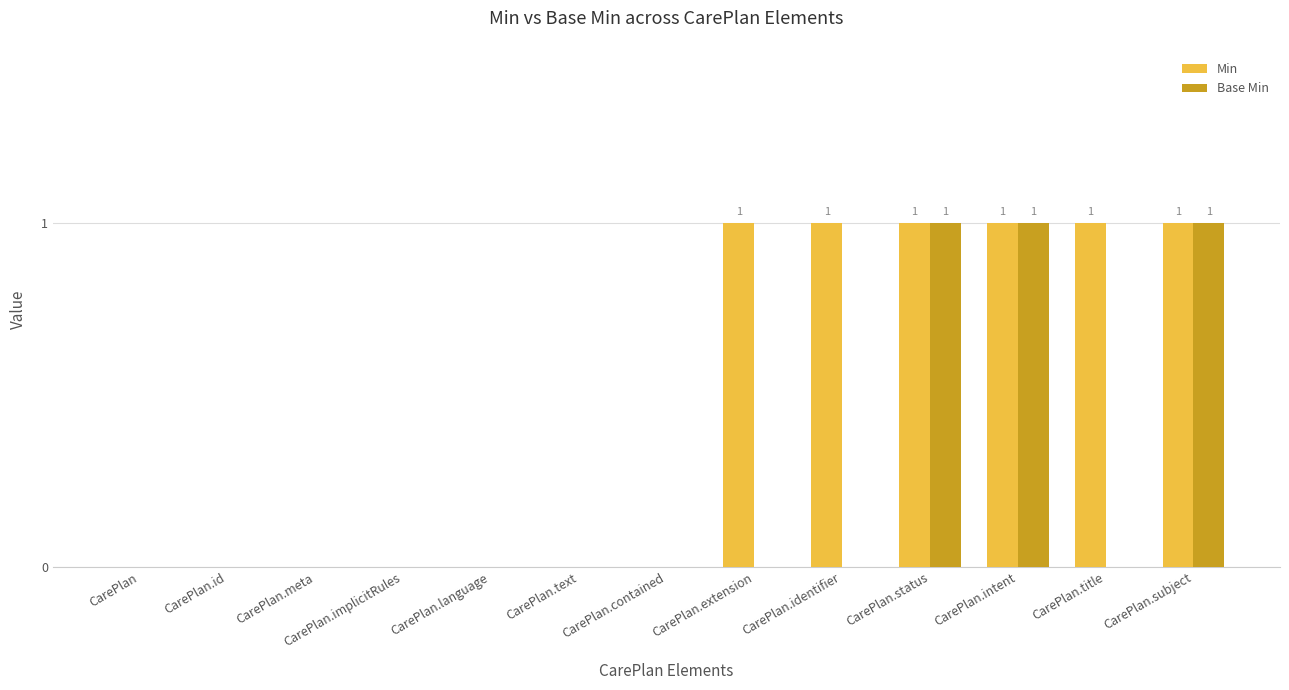

Which series has the largest total across all categories?

Min